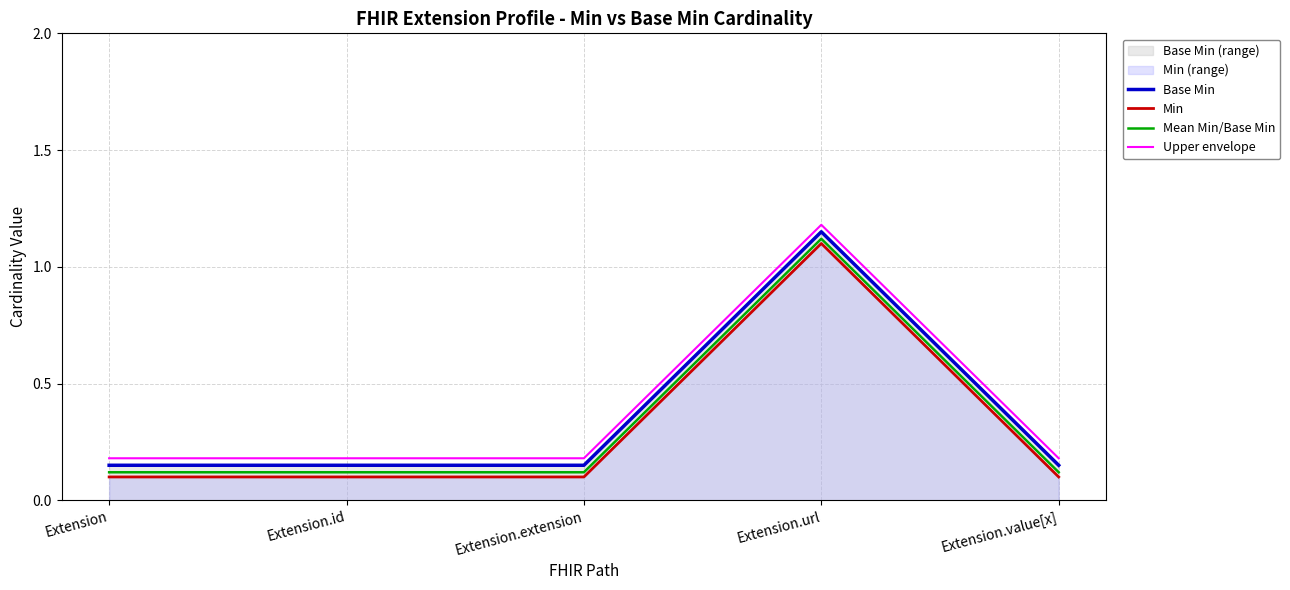

Between Extension and Extension.id, which is larger?

Extension